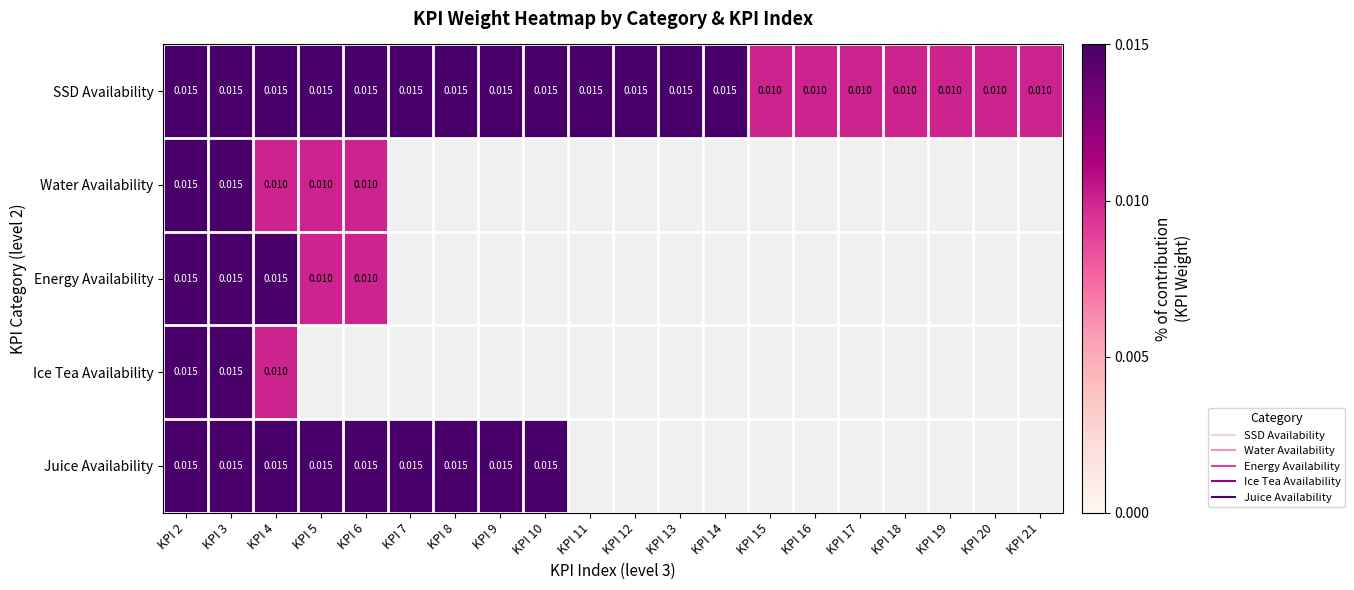

Which category has the highest value in the Juice Availability series?

KPI 2